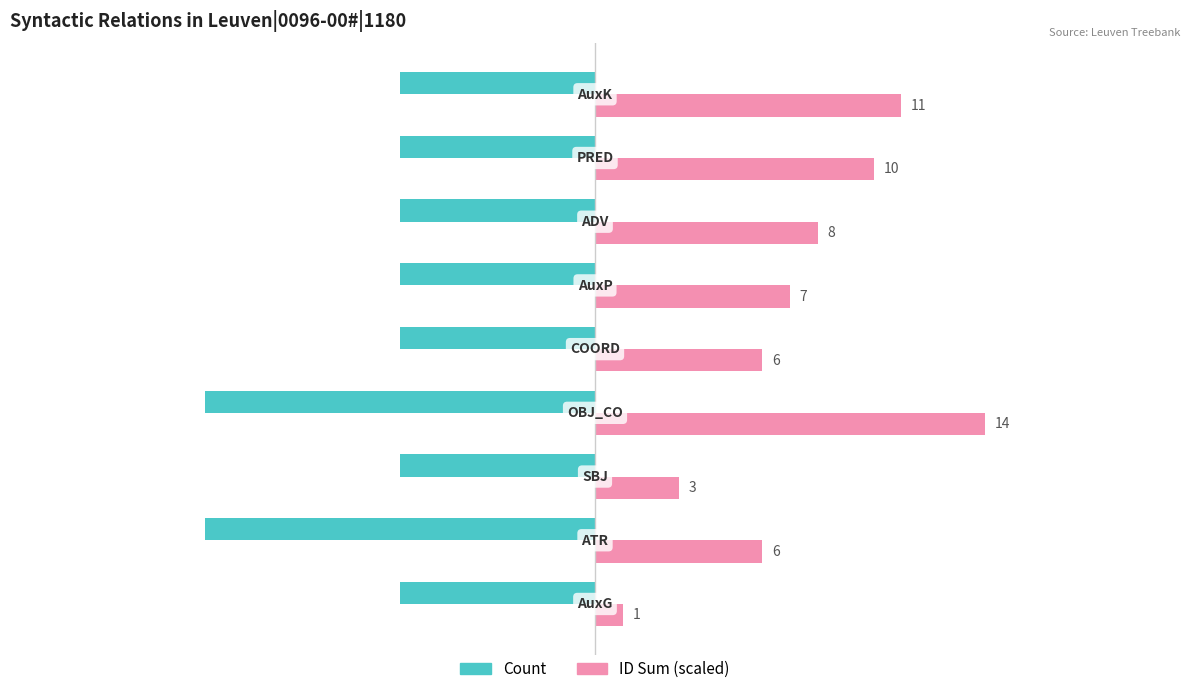

List the series in order of their overall mean, highest first.

ID Sum (scaled), Count